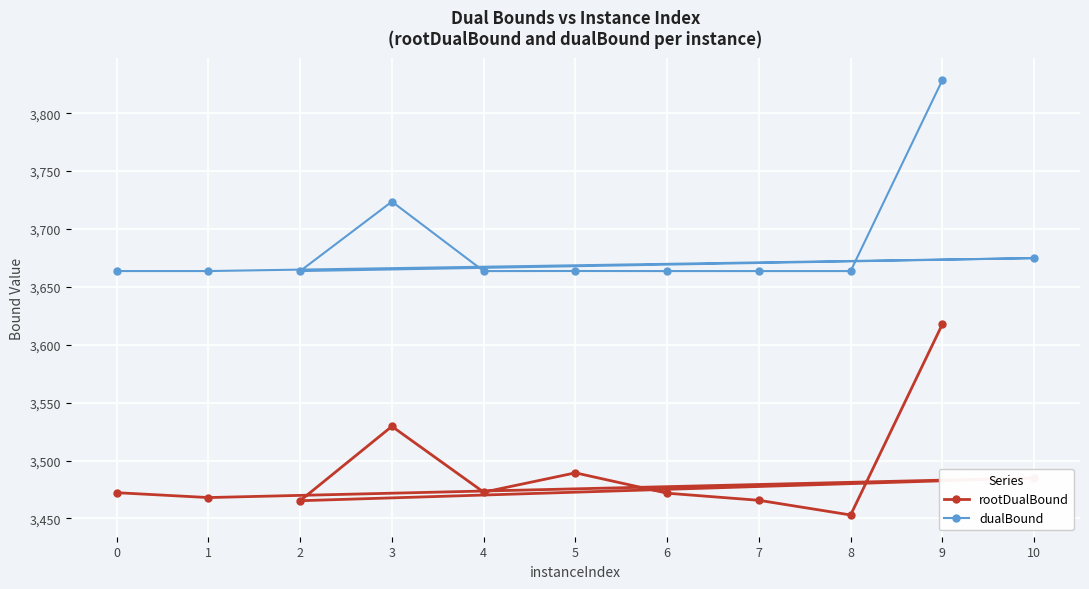

Which series has the widest spread of values?

dualBound